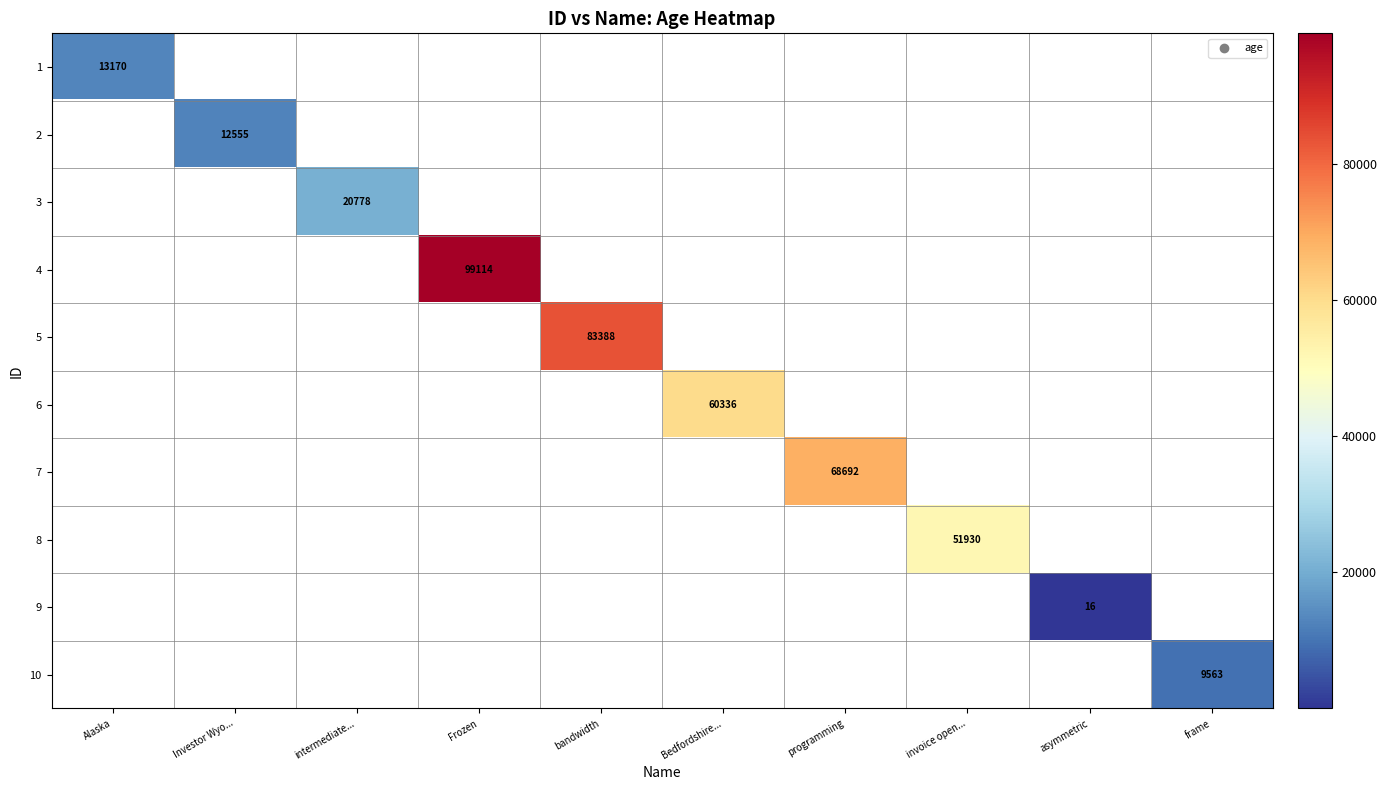

How many data points does each series have?

10